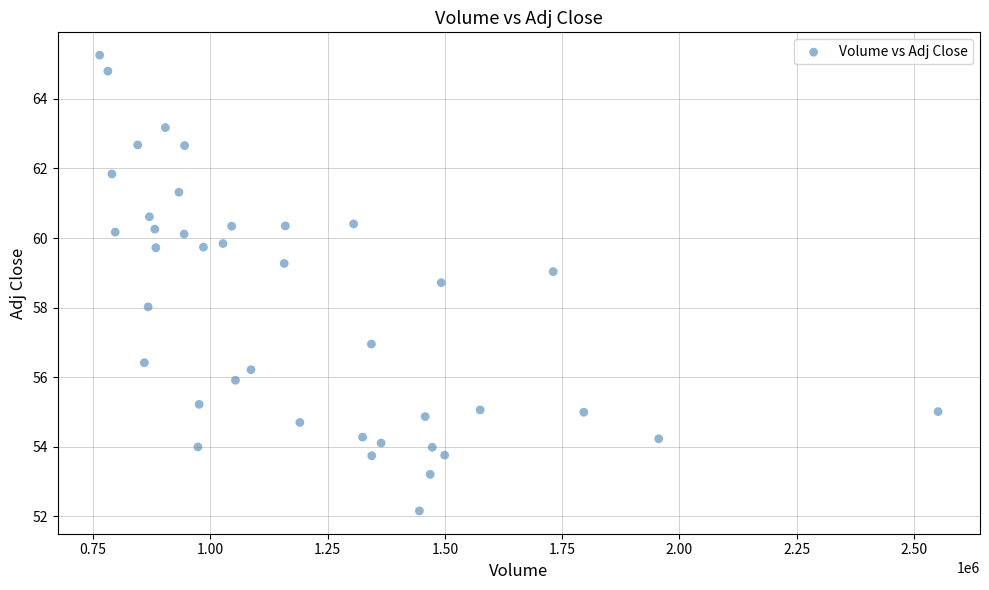

What is the range of Y values (max minus min)?

13.1